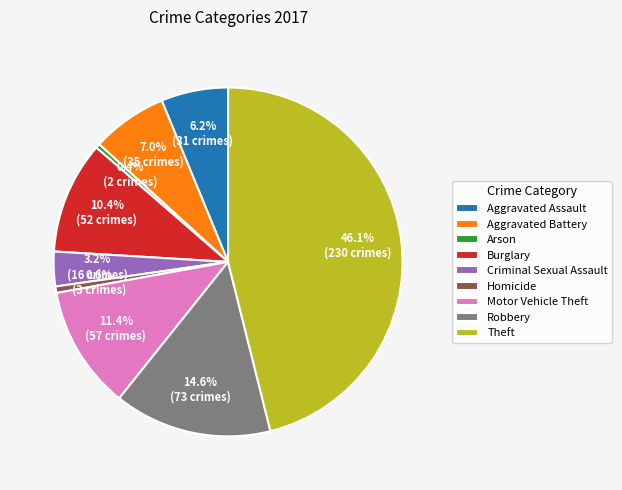

What percentage is the Homicide slice, to the nearest percent?

1%